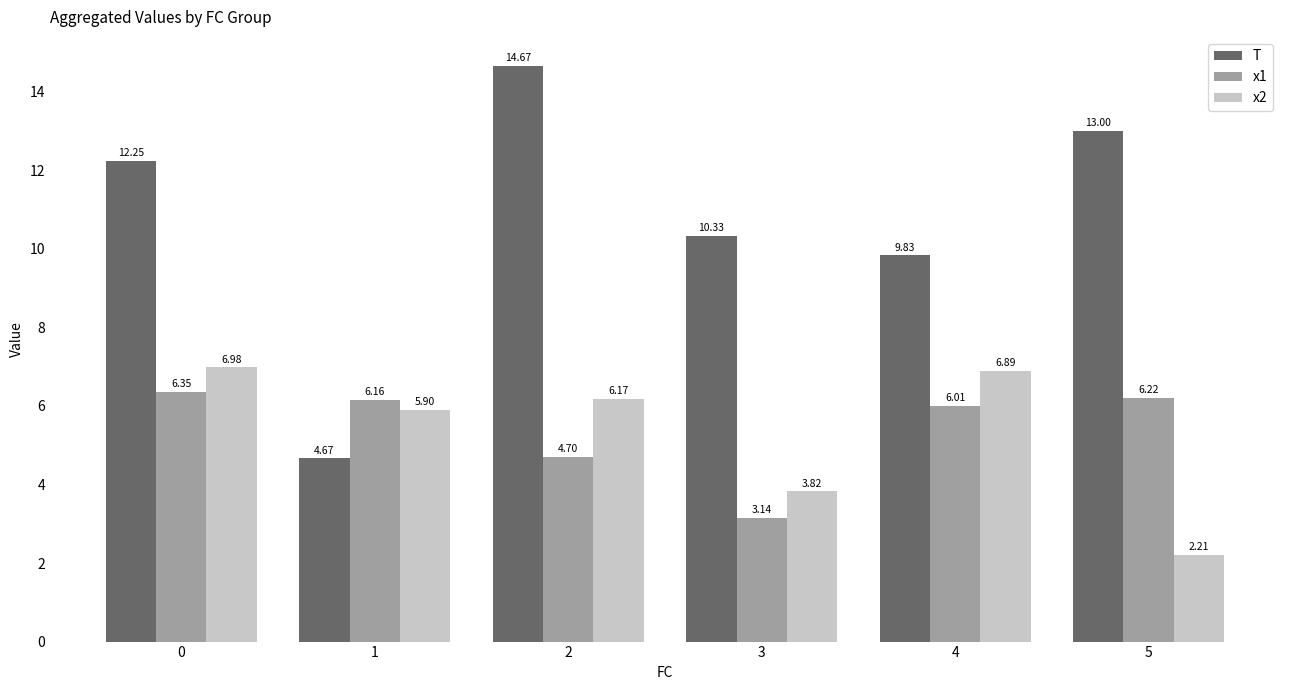

True or false: x2 has a value of 2.4 at 4.

False